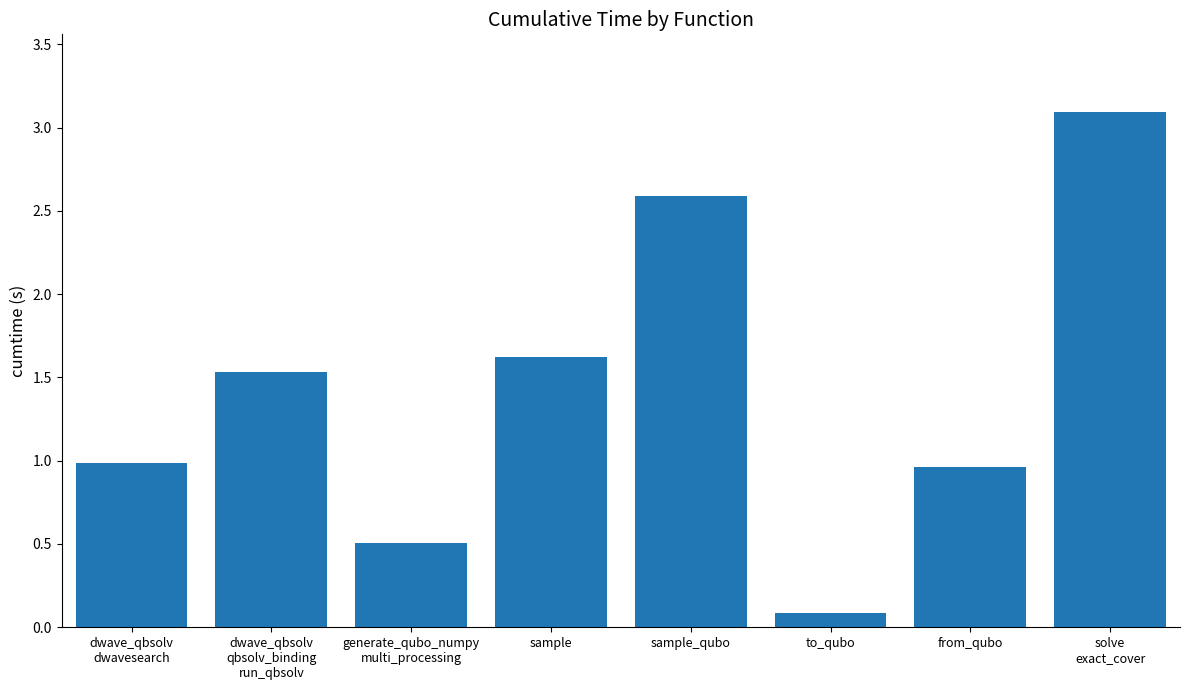

What is the difference between the maximum and minimum values?

3.0